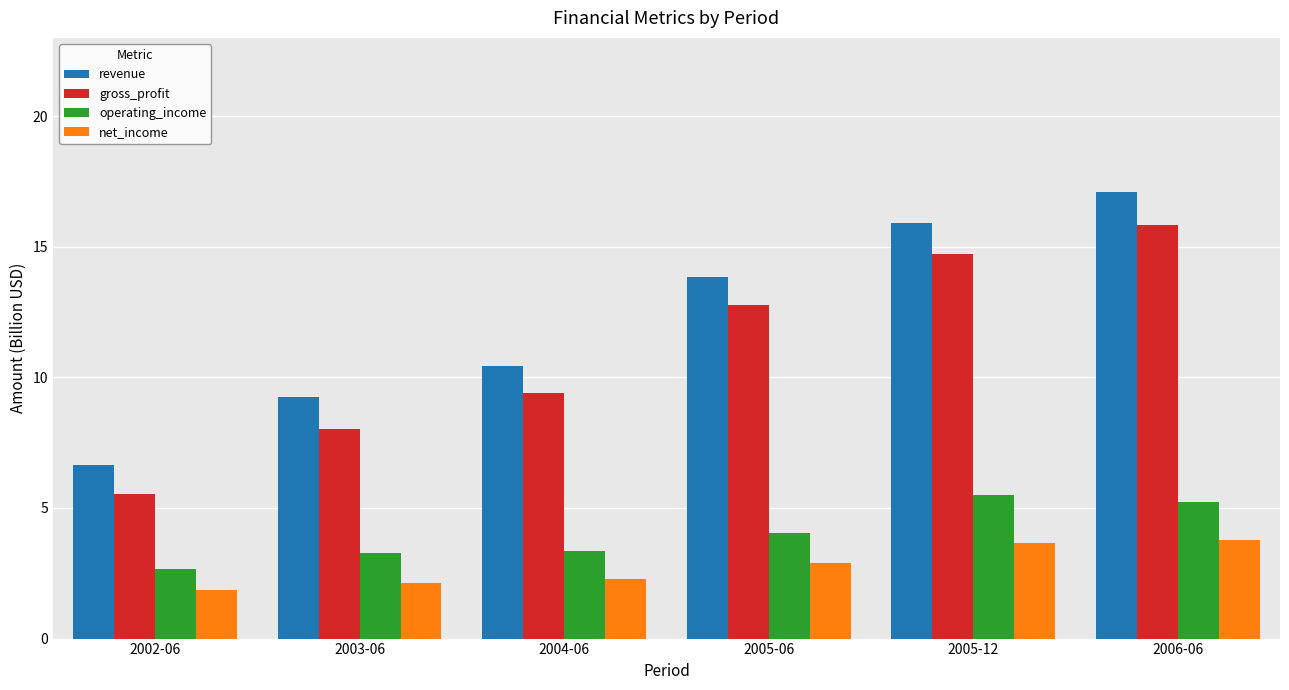

What is the average value of the net_income series?

2.8